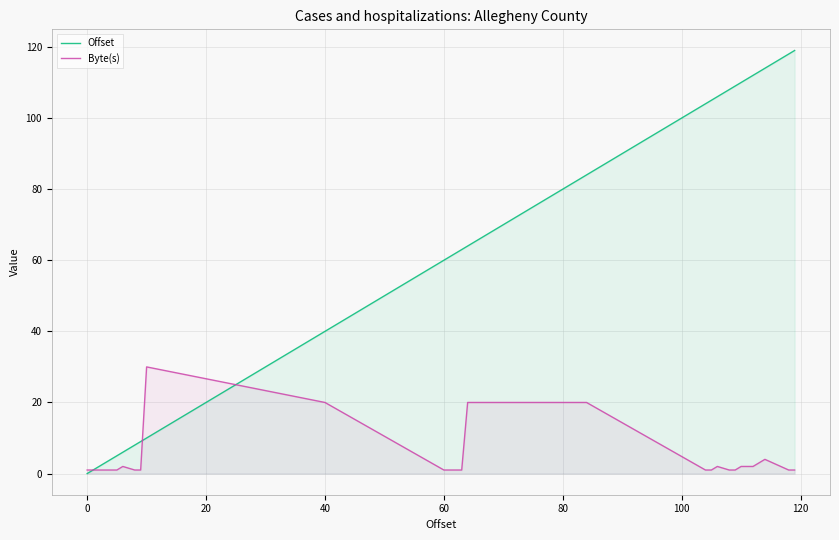

What is the greatest value displayed?

119